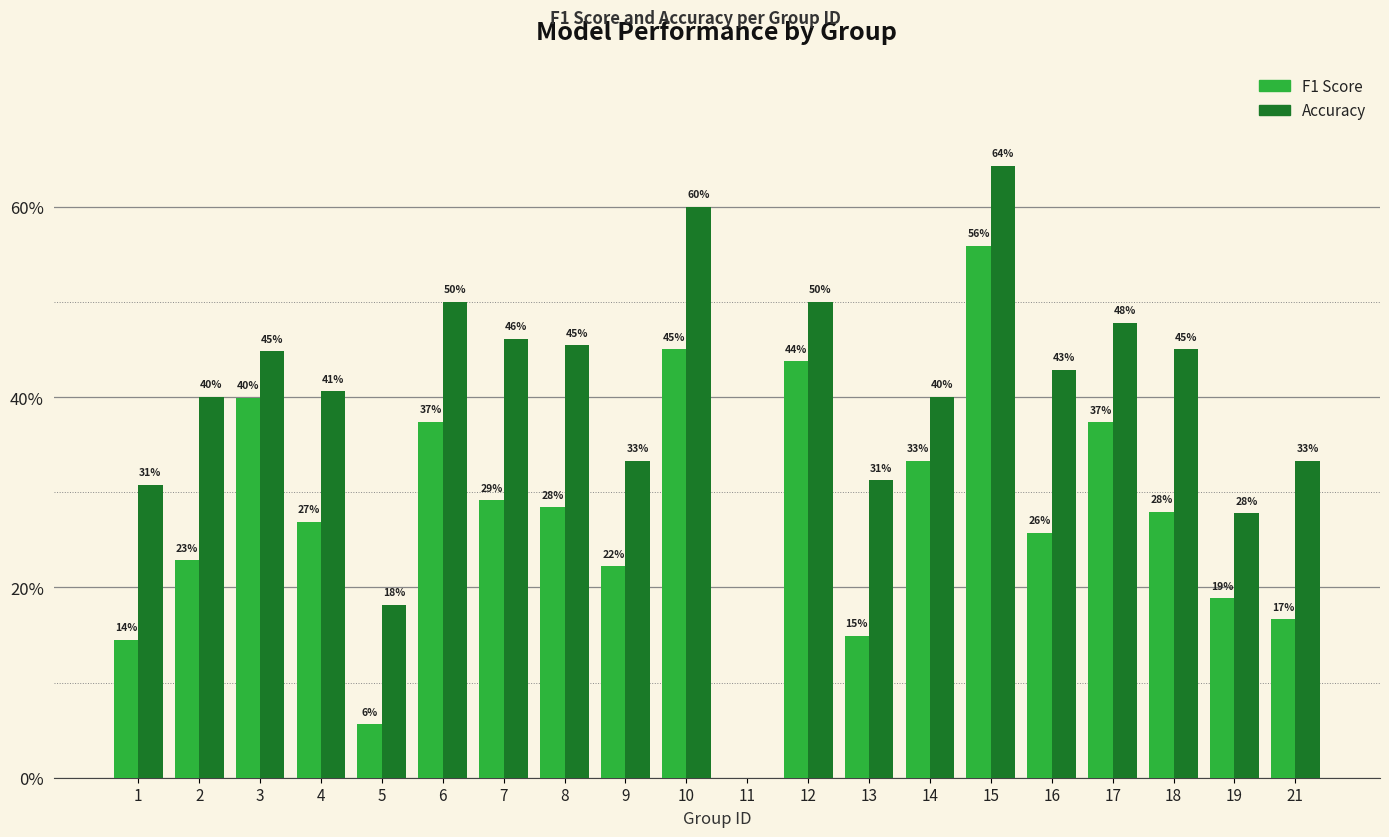

Is it true that accuracy equals 0.3 at 21?

True